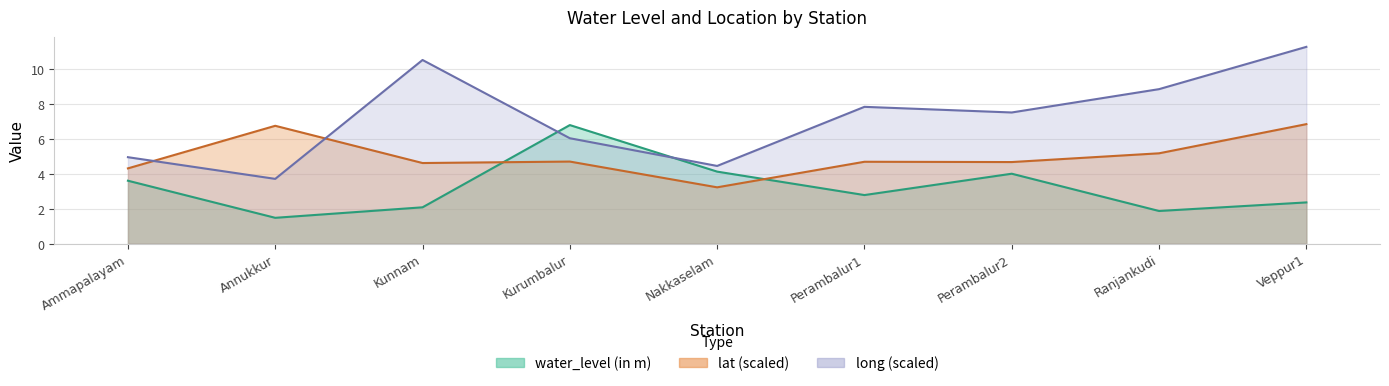

What is the value of the long point at the 8th from the left?

8.8